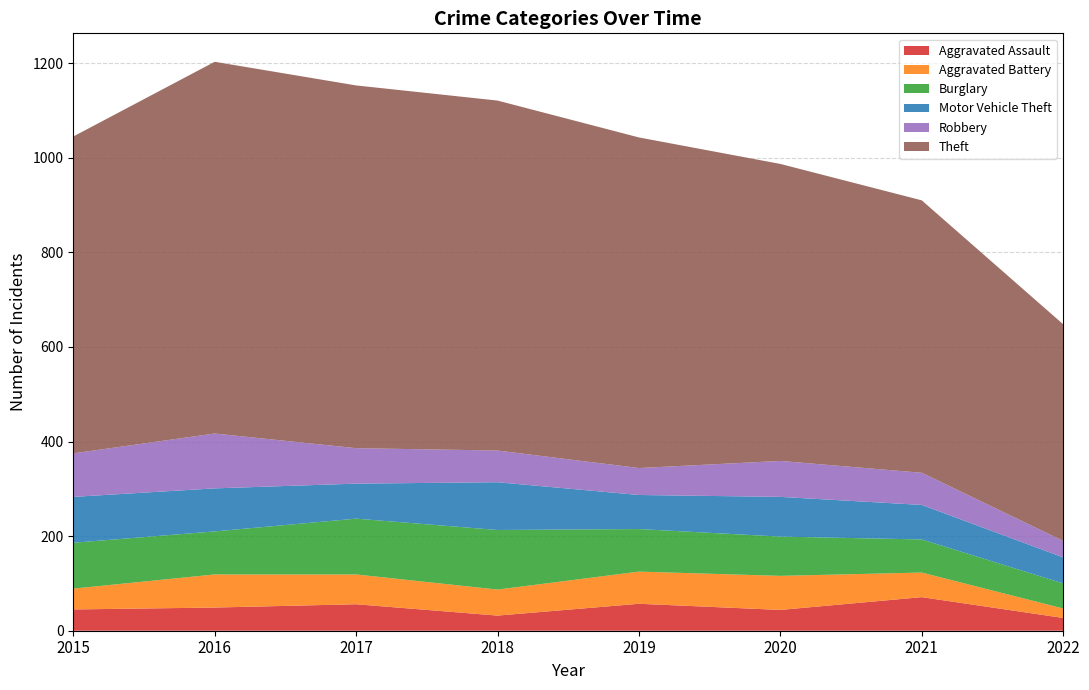

Reading left to right, what are all the values shown in this chart?

Aggravated Assault: 45	49	56	32	57	44	71	27
Aggravated Battery: 44	70	63	55	68	72	52	20
Burglary: 97	91	118	126	90	83	70	53
Motor Vehicle Theft: 97	91	74	101	72	84	73	55
Robbery: 92	116	75	67	57	76	68	35
Theft: 670	786	767	740	699	628	576	458